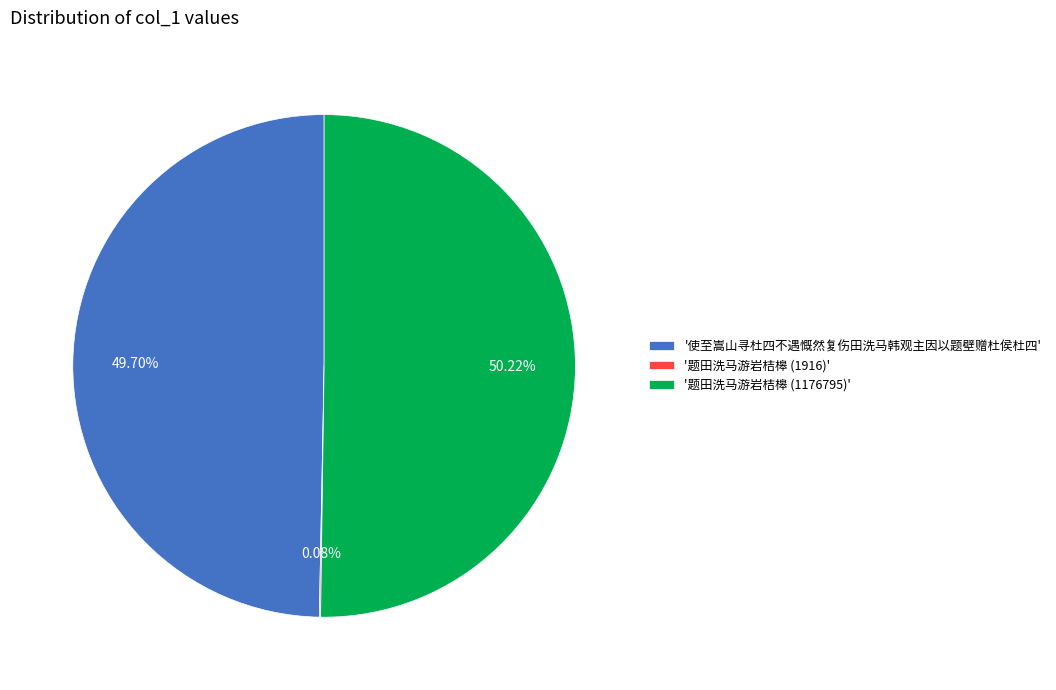

Which slice represents more than half of the pie?

'题田洗马游岩桔槔 (1176795)'